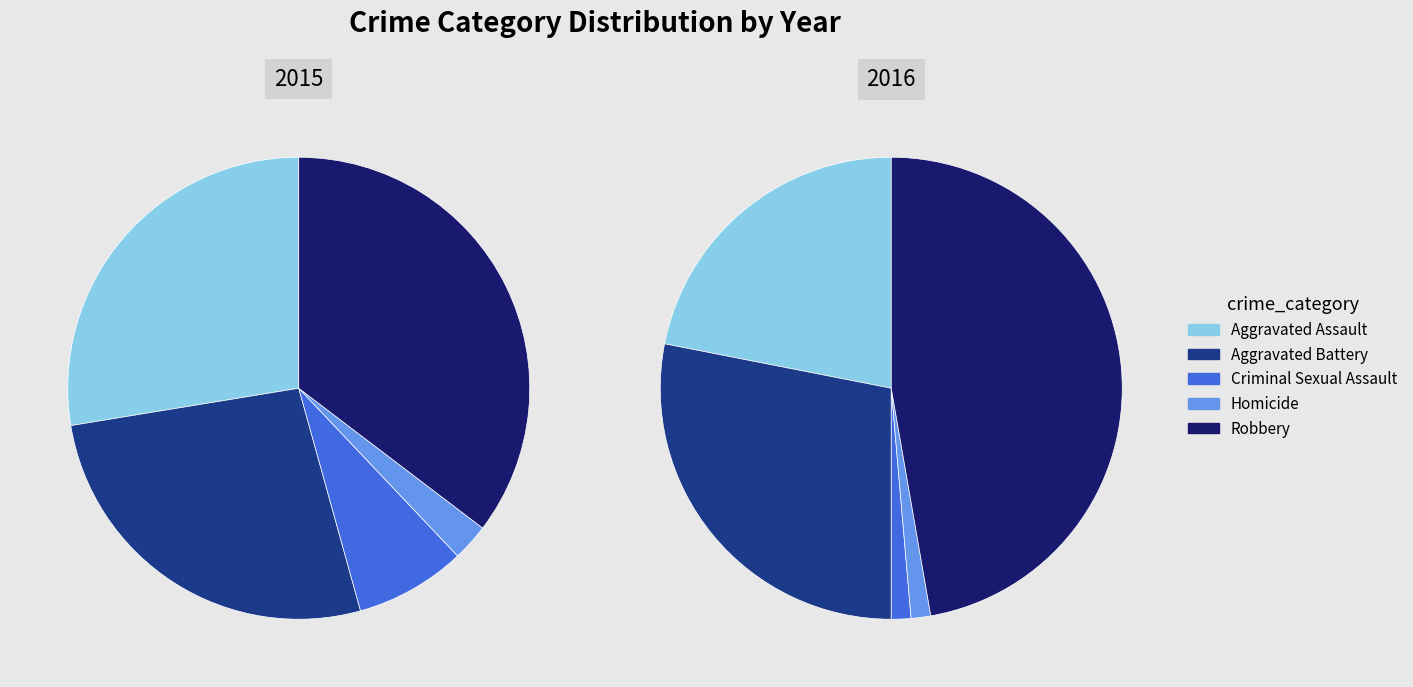

What is the largest slice in the pie chart?

Robbery